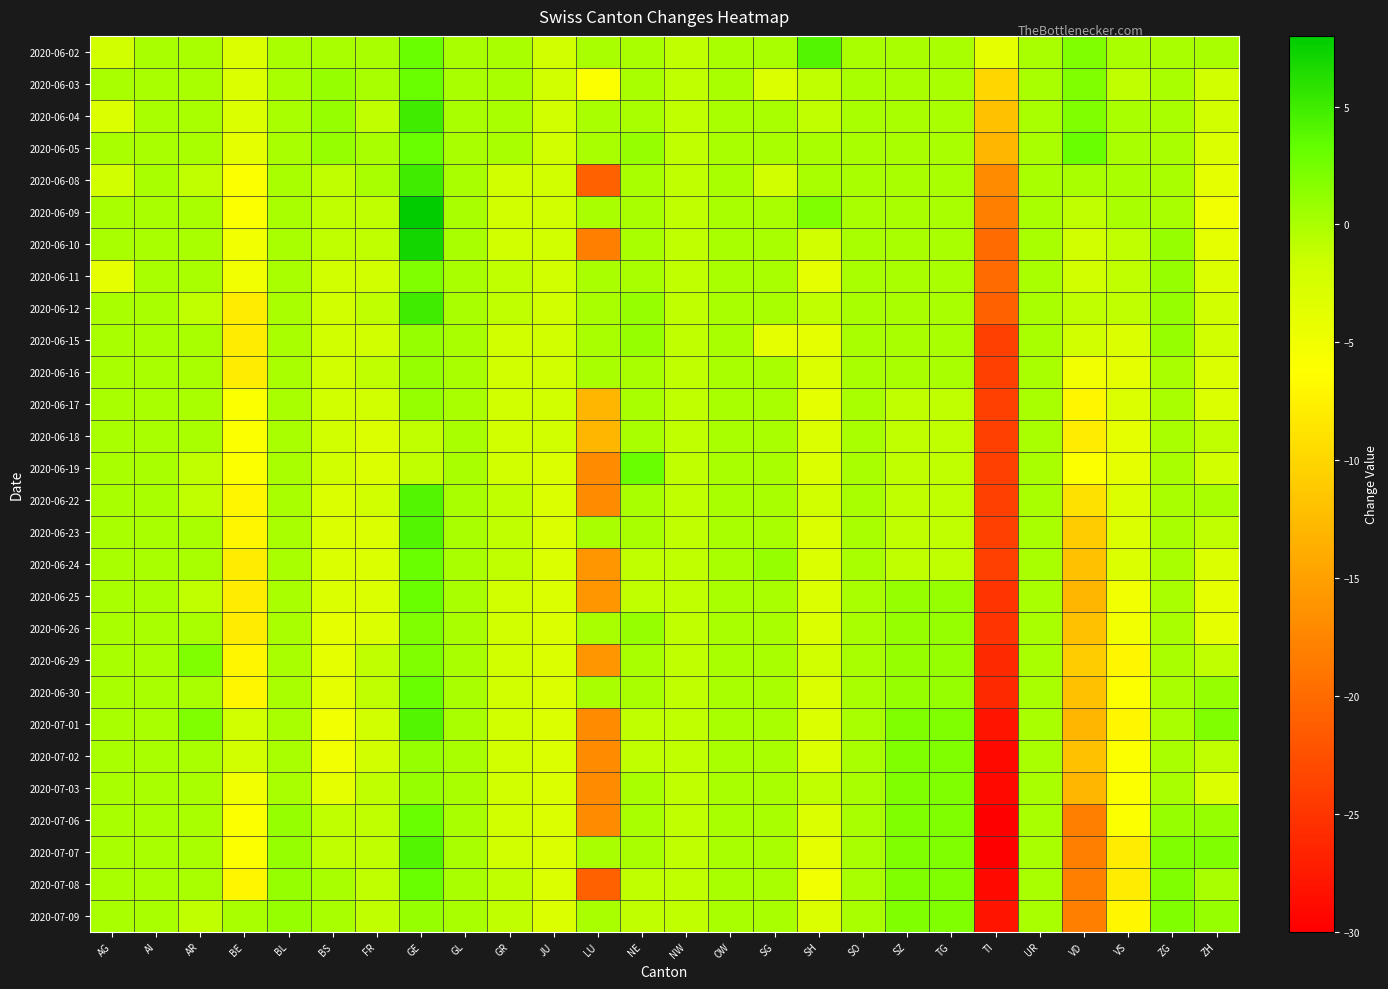

How many data points does each series have?

26